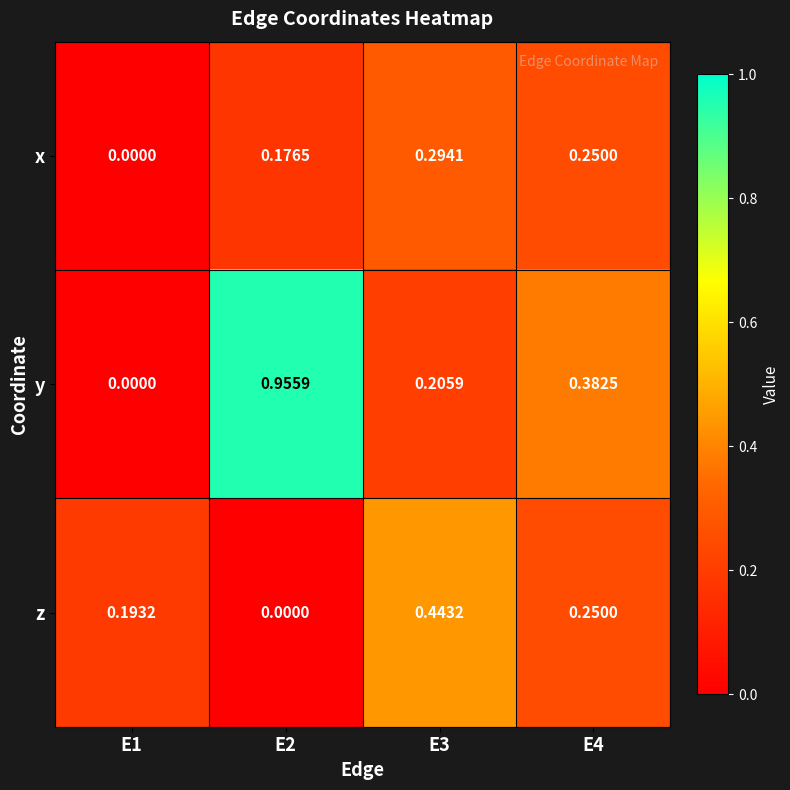

Which series changed the most between E2 and E3?

y